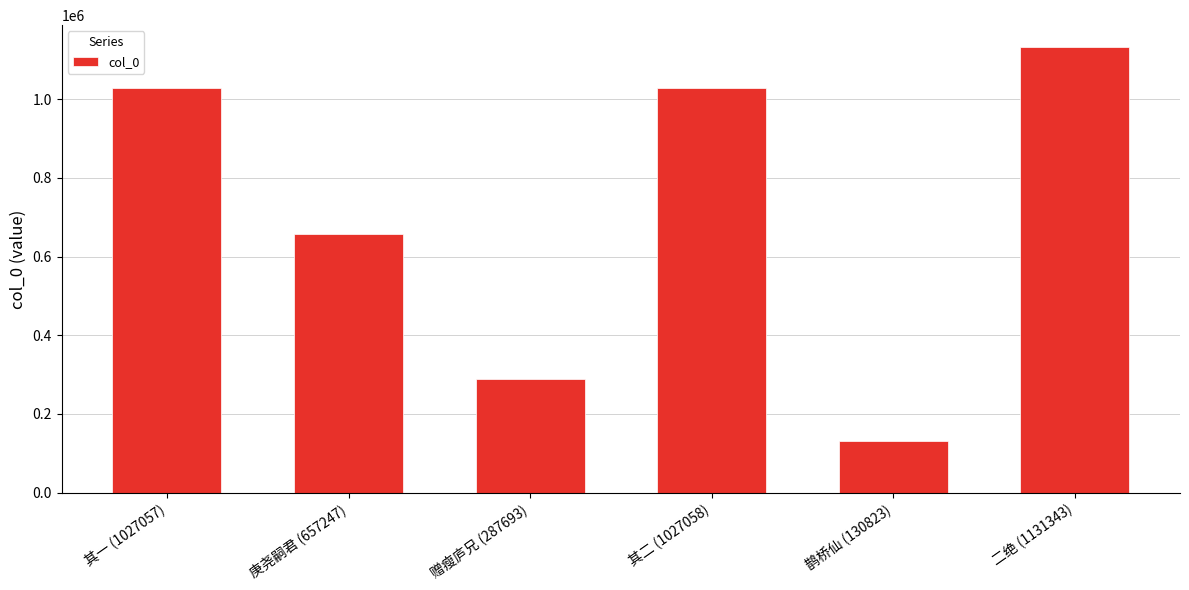

What is the label of the 2nd bar from the right?

鹊桥仙 (130823)